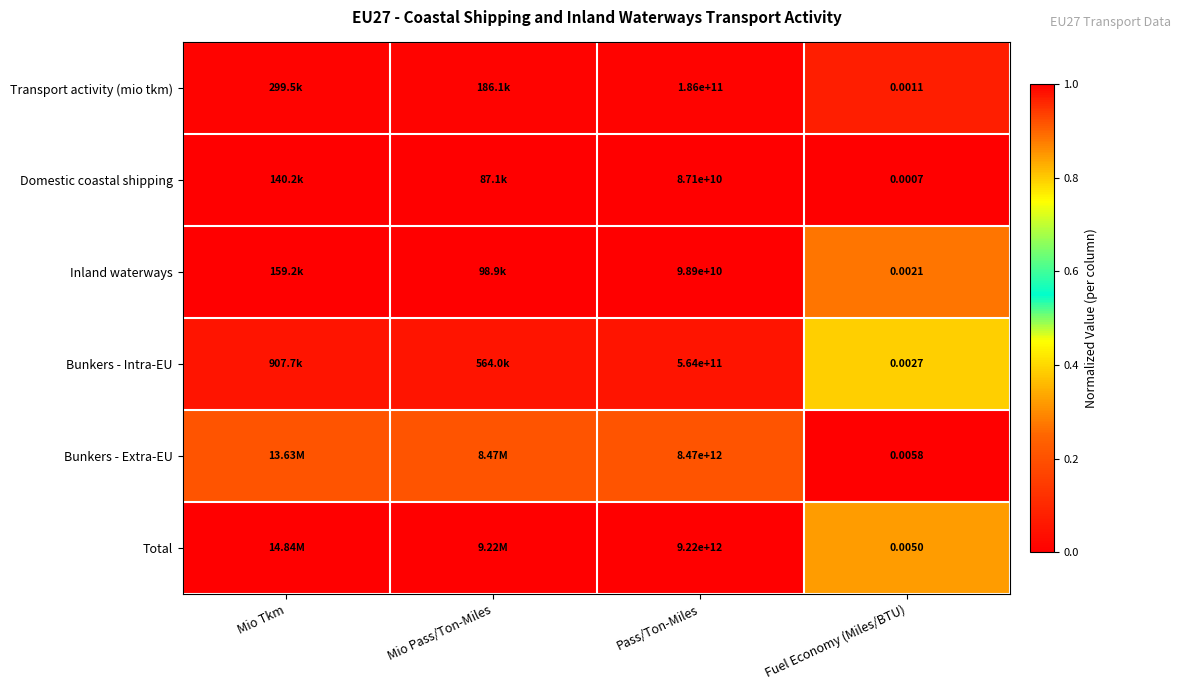

Count the number of data series in this chart.

6